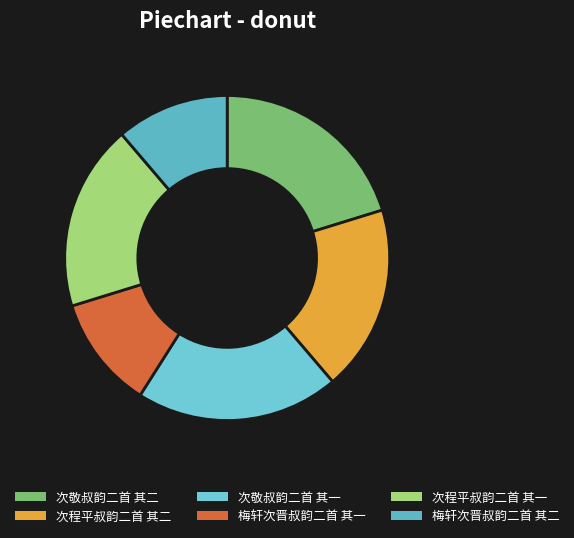

How many segments does this pie chart have?

6